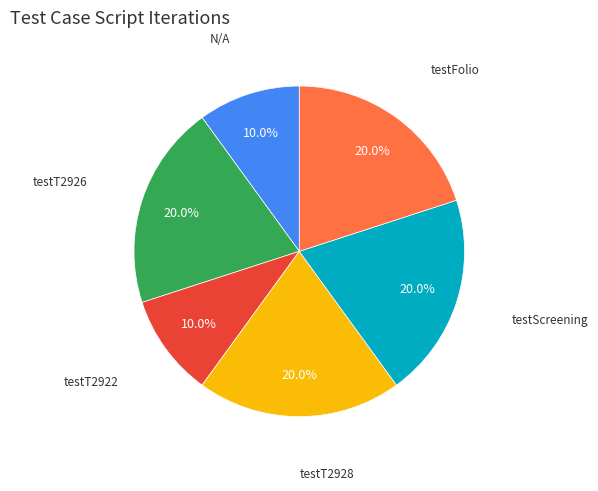

To the nearest percent, what is the difference between the largest and smallest slice percentages?

10%